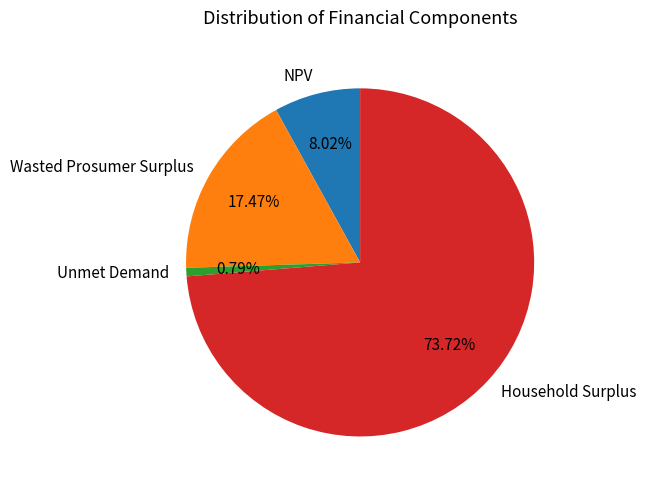

Which slice represents more than half of the pie?

Household Surplus